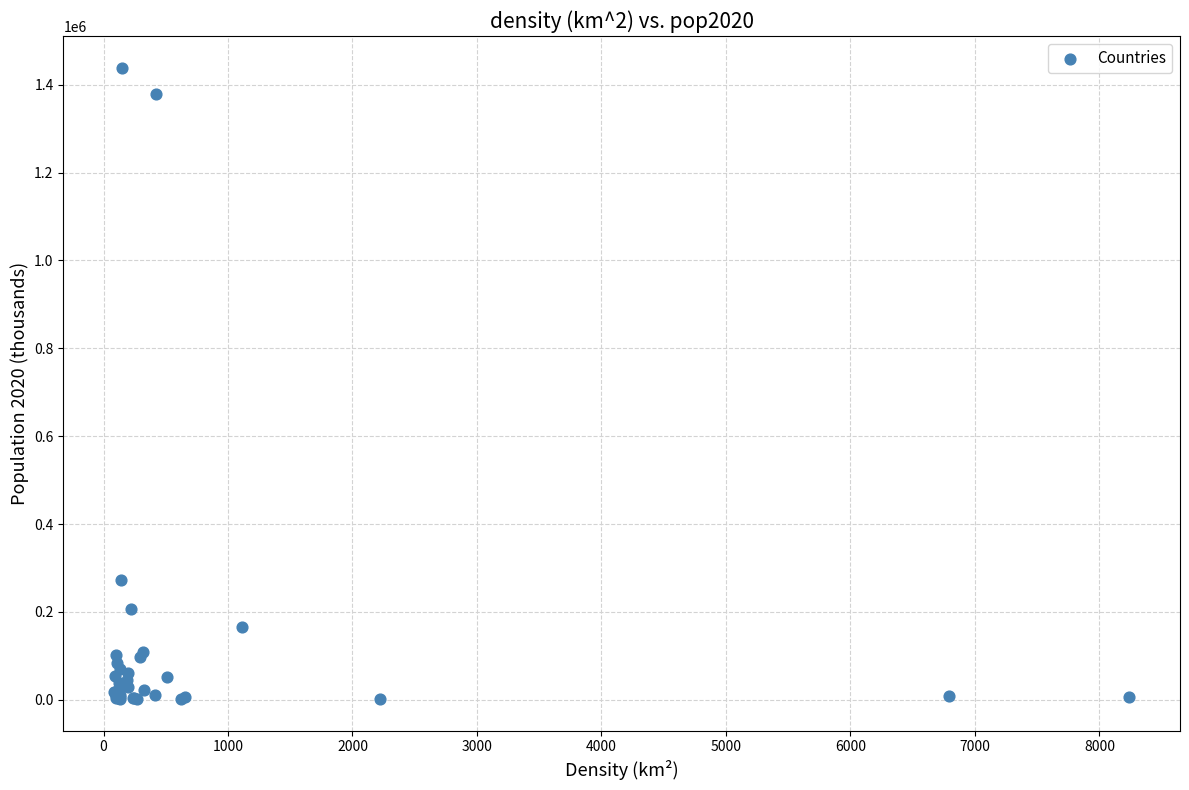

What Y value in the scatter plot is closest to 720265?

273523.6